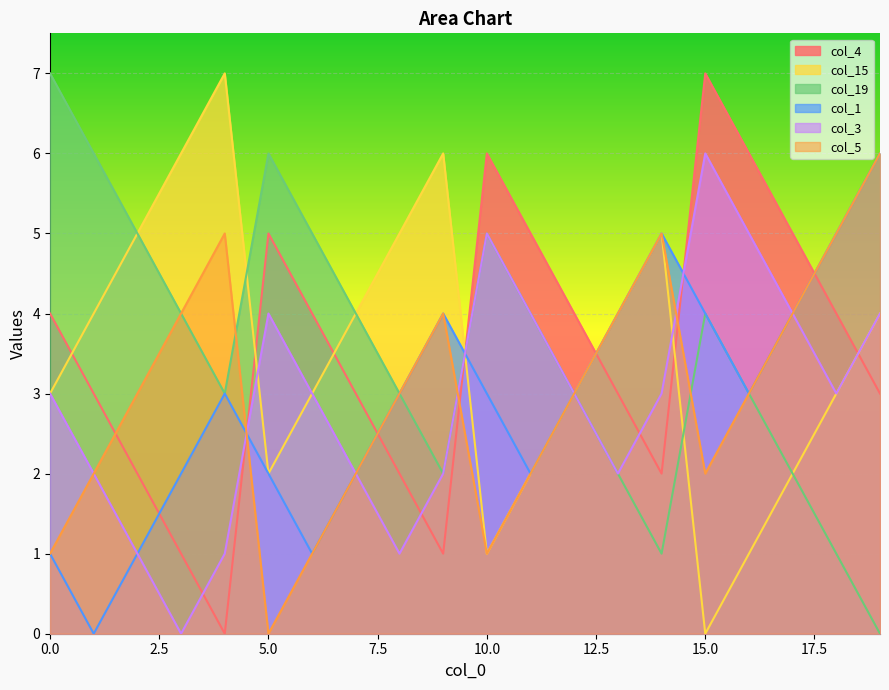

What is the average value of the col_4 series?

4